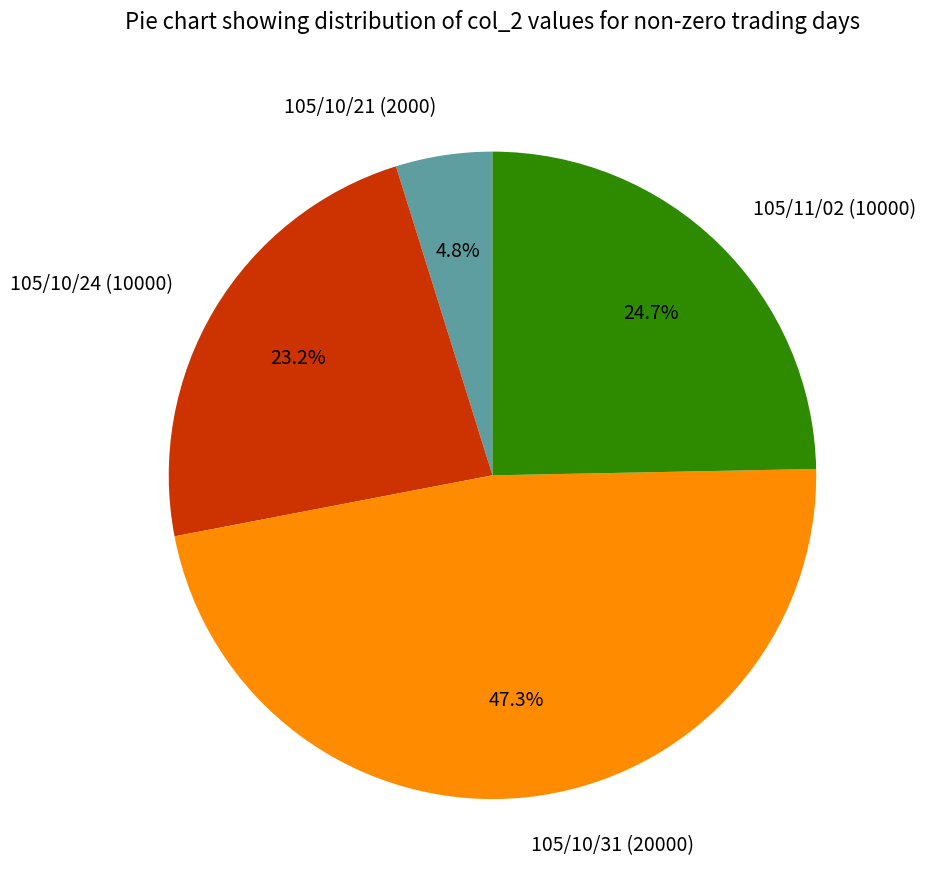

Which category has the biggest portion of the pie?

105/10/31 (20000)